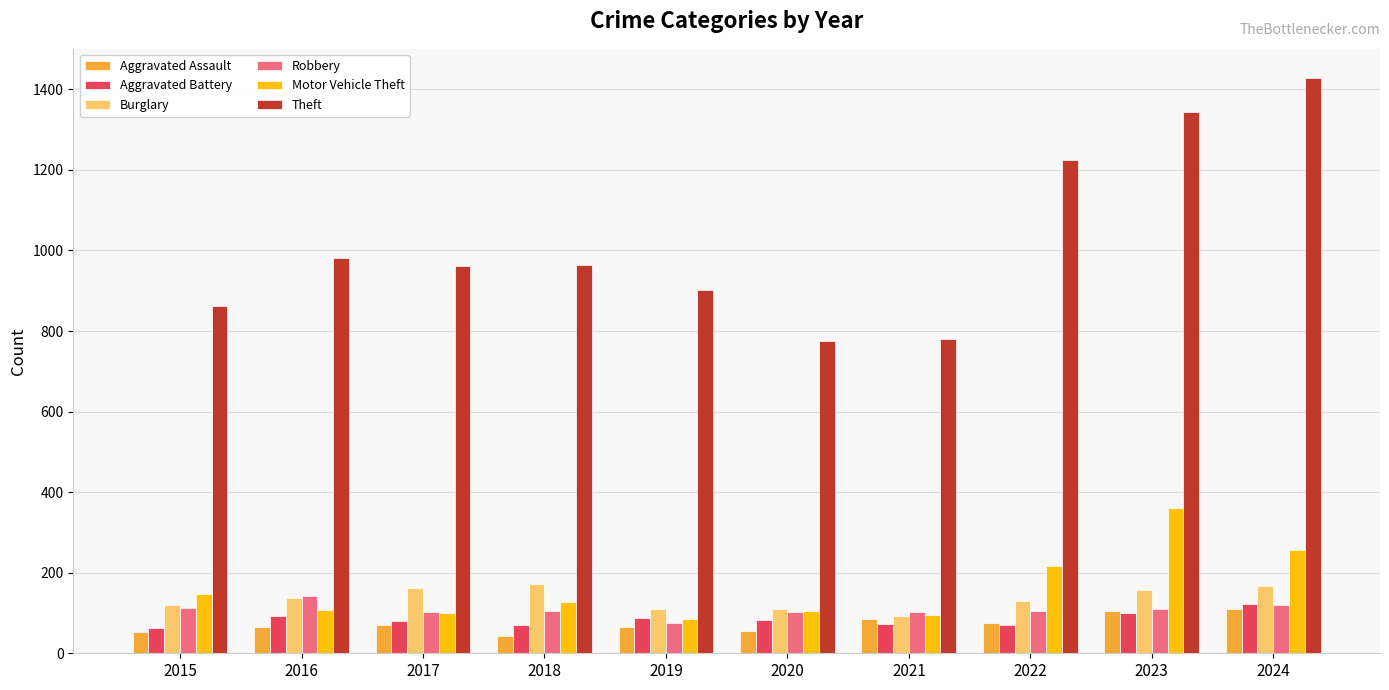

What are all the series names shown in the legend?

Aggravated Assault, Aggravated Battery, Burglary, Robbery, Motor Vehicle Theft, Theft